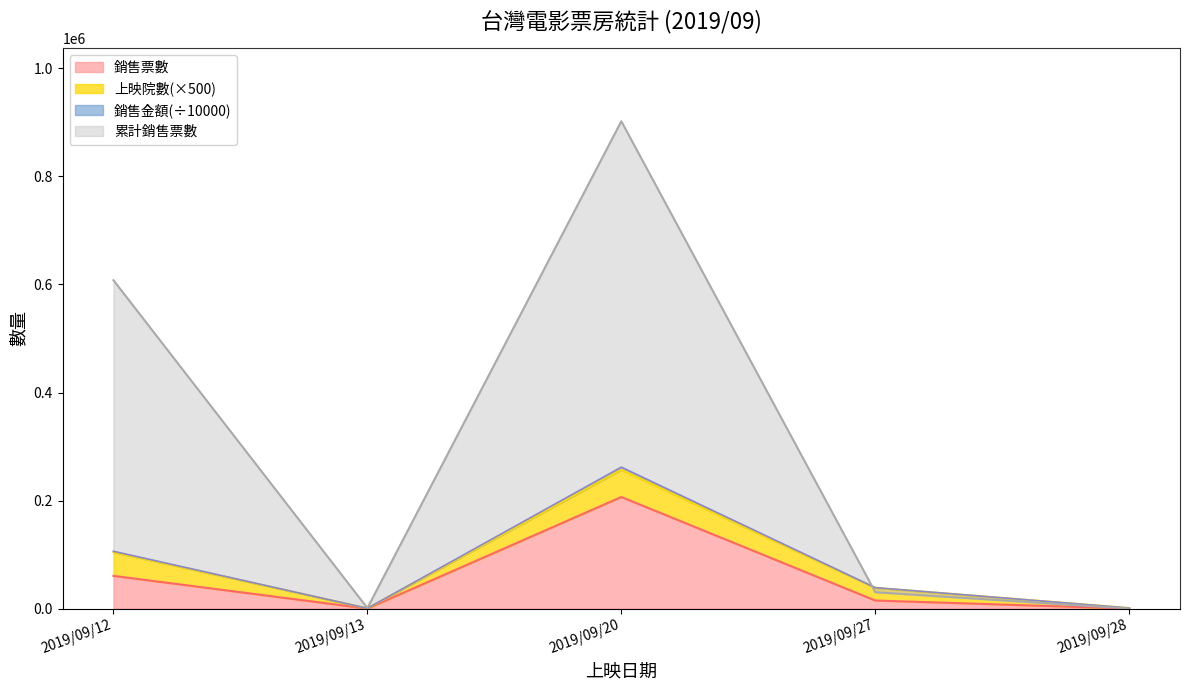

In 銷售金額, how many points are lower than both neighbors (excluding endpoints)?

1